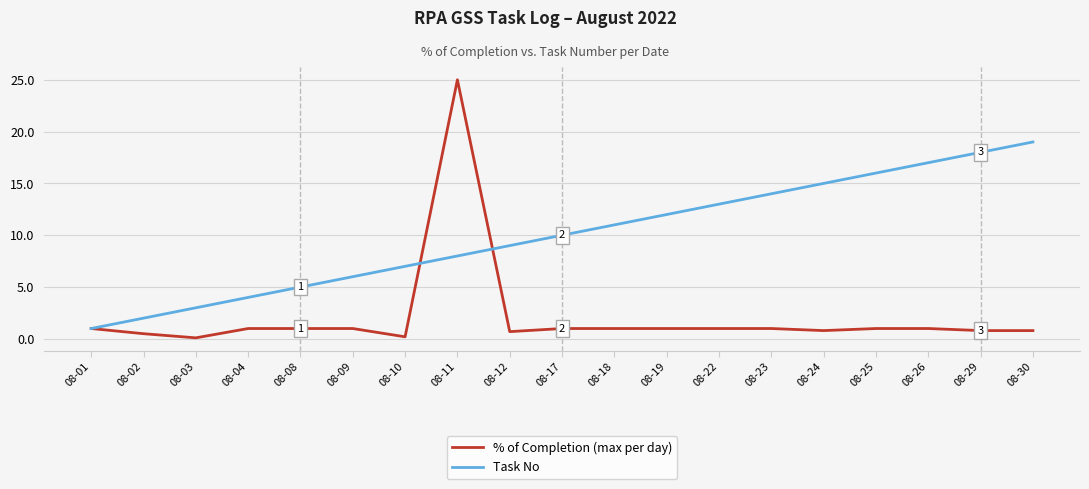

What are all the series names shown in the legend?

% of Completion (max per day), Task No